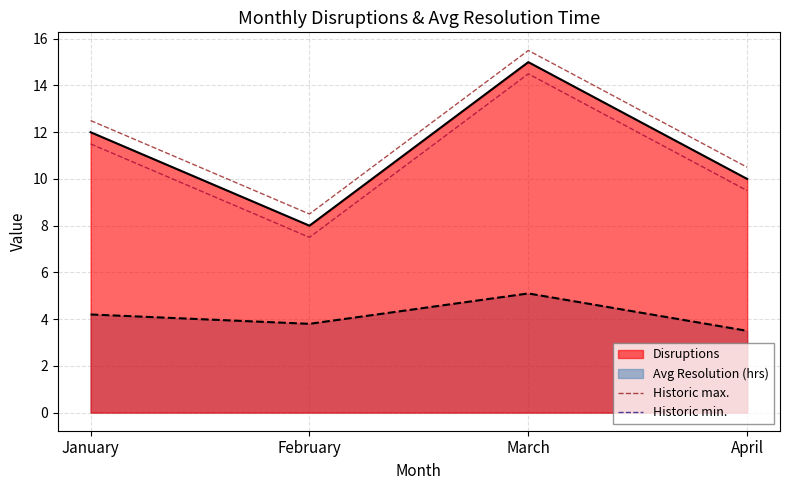

True or false: Historic min. and Historic max. intersect in this chart.

False